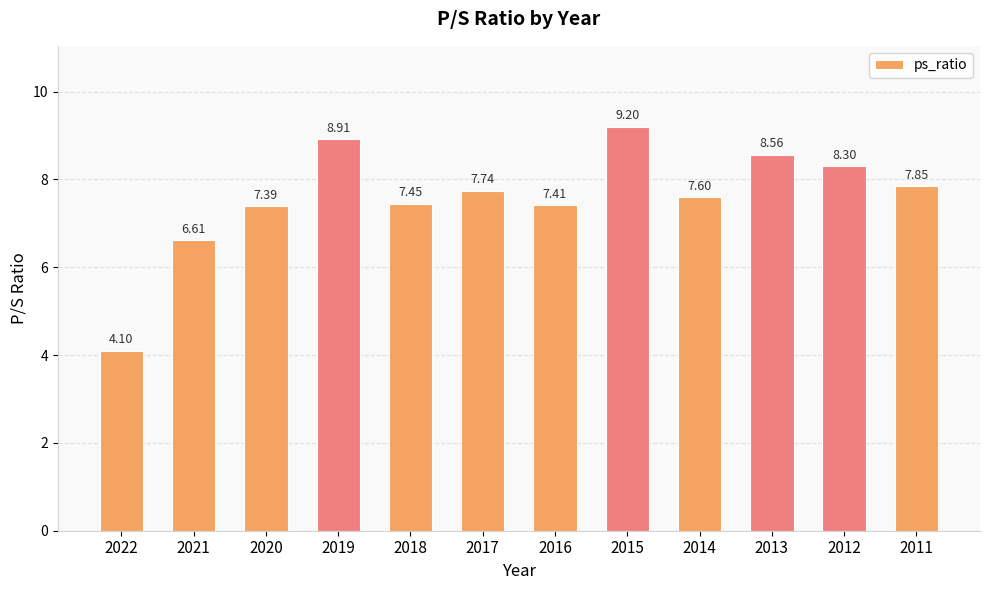

Read the value at 2015.

9.2